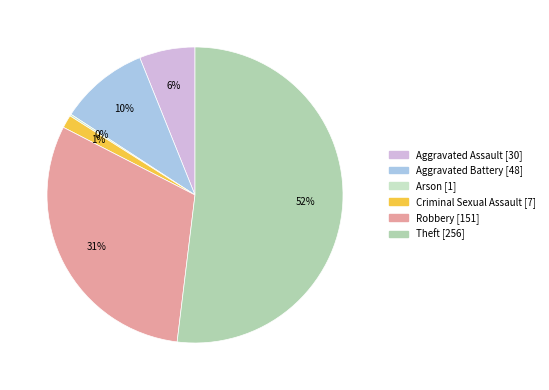

Is it true that Aggravated Assault is 14% of the pie?

False